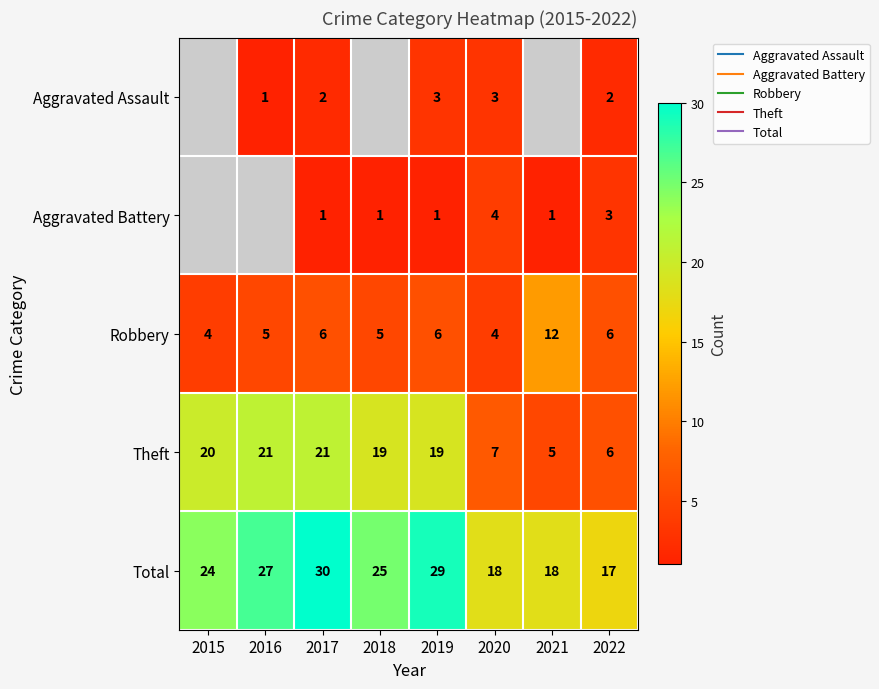

What is the difference between the maximum and minimum values in the Robbery series?

8.0